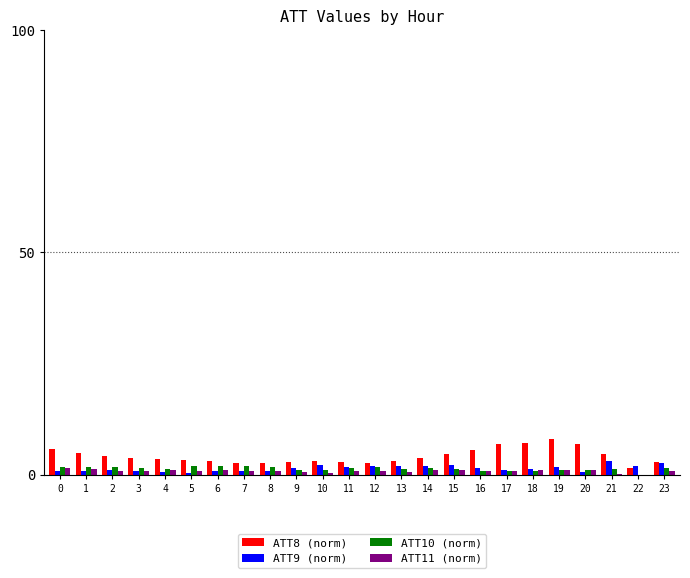

What is the sum of the ATT11 (norm) values at 18 and 10?

1.4